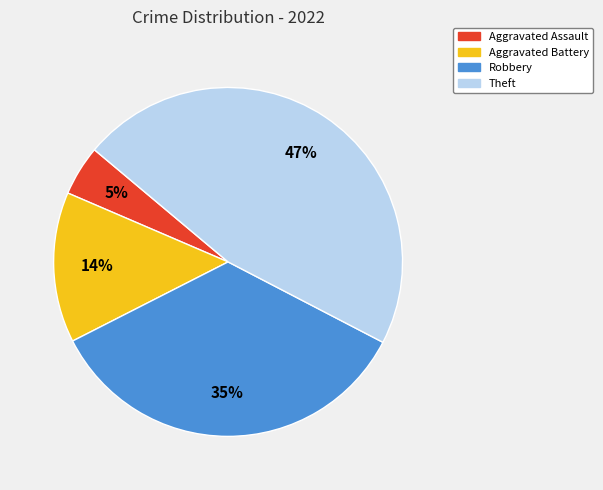

To the nearest percent, what is the difference between the largest and smallest slice percentages?

42%